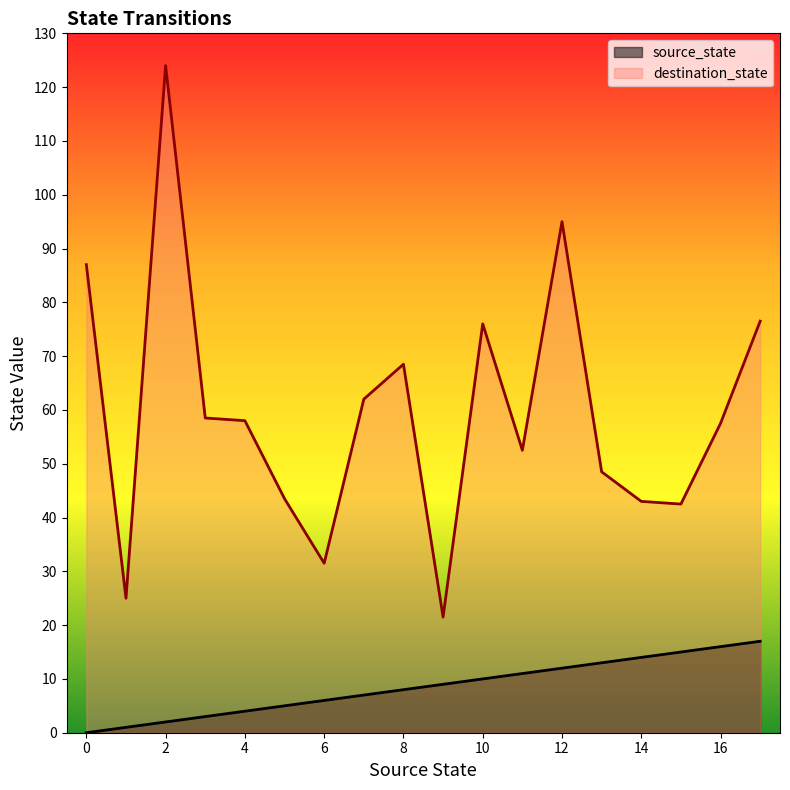

Is the value of destination_state at 0 greater than the value of source_state at 6?

Yes